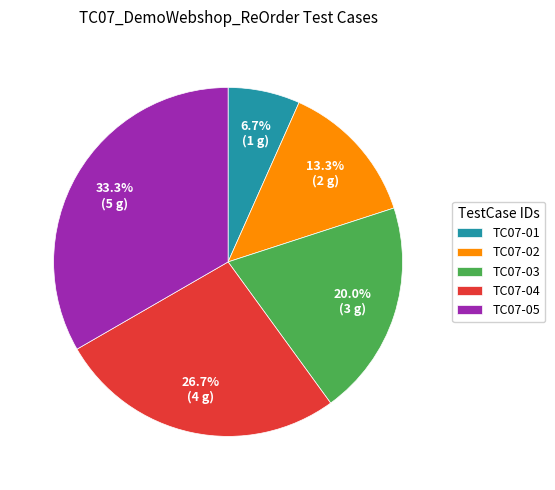

To the nearest percent, what is the difference between the largest and smallest slice percentages?

27%